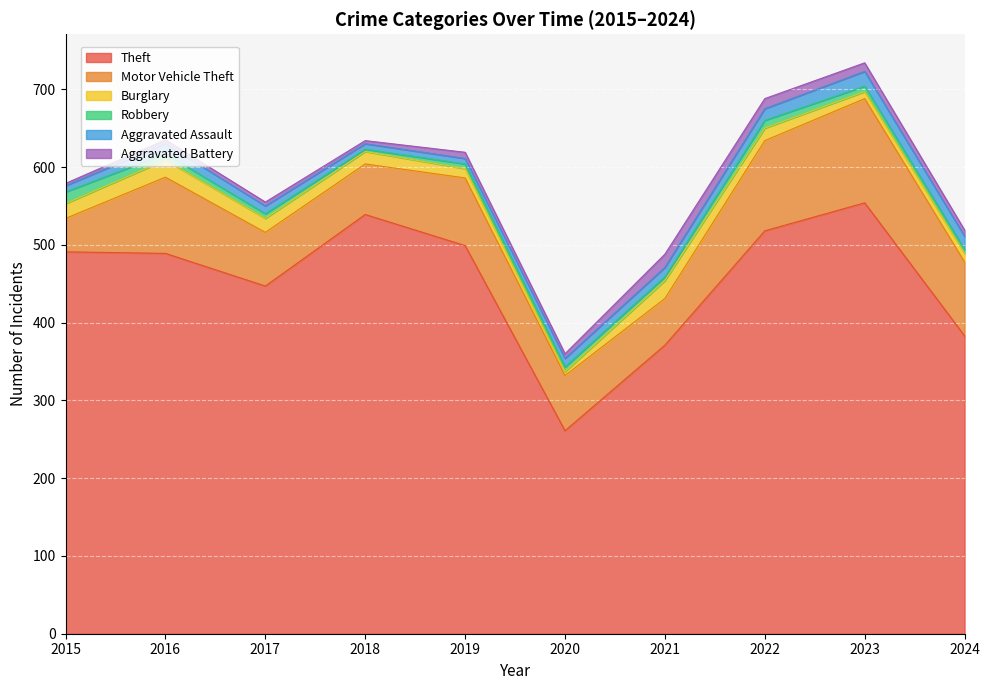

Which has a higher value, 2023 or 2022?

2023